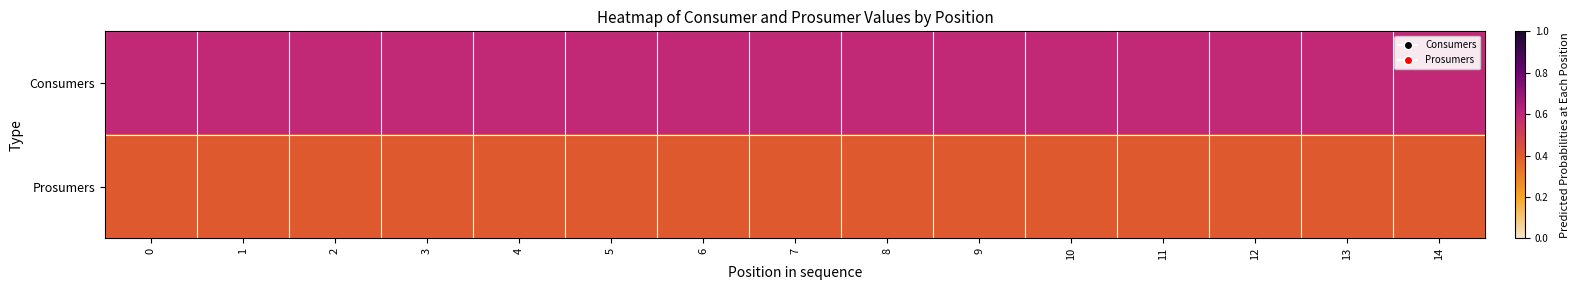

How many categories are shown in the chart?

15